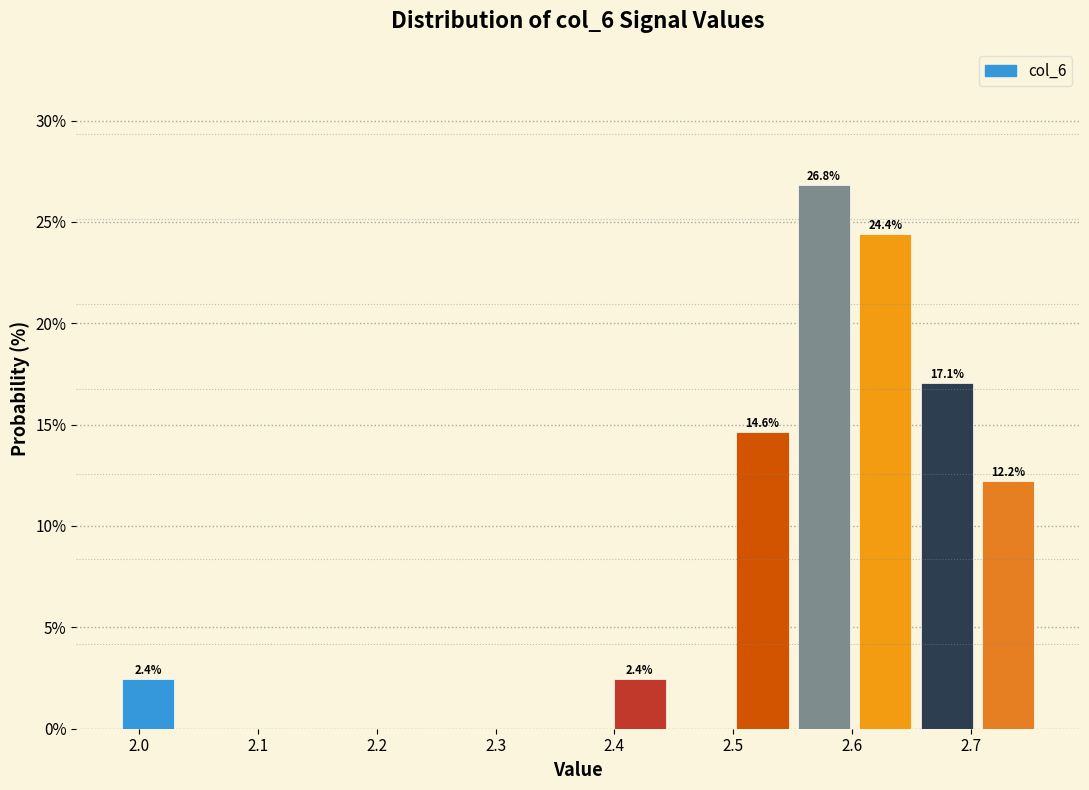

Which range on the x-axis has the tallest bar?

2.55 to 2.60